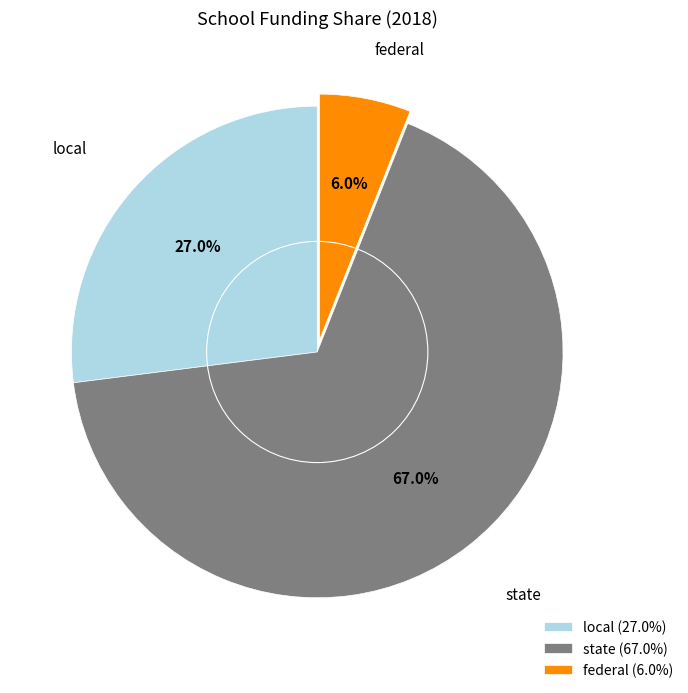

Which category accounts for the majority?

state